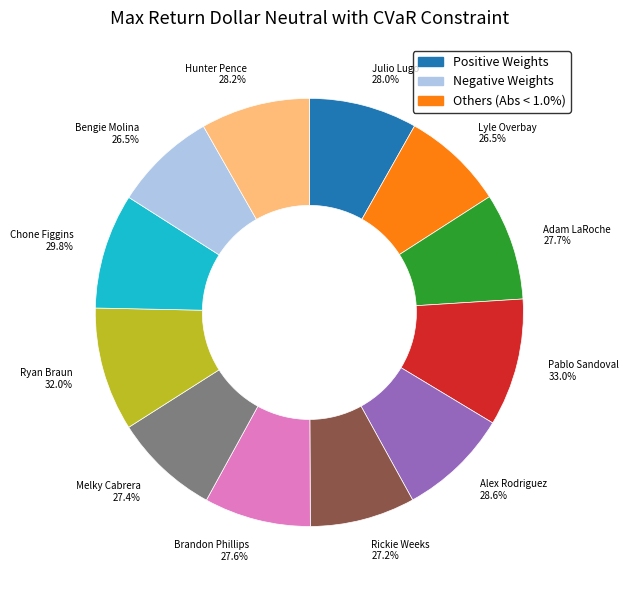

The False slice represents 1% of the pie. True or false?

False